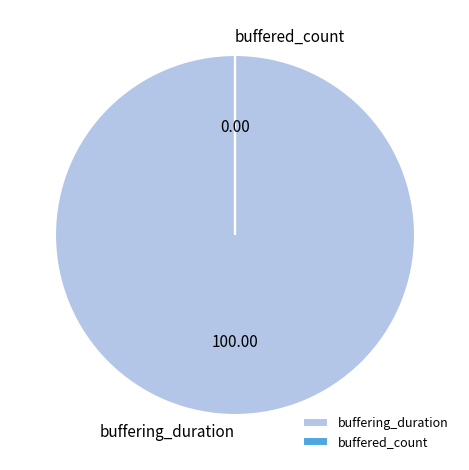

What is the largest slice in the pie chart?

buffering_duration